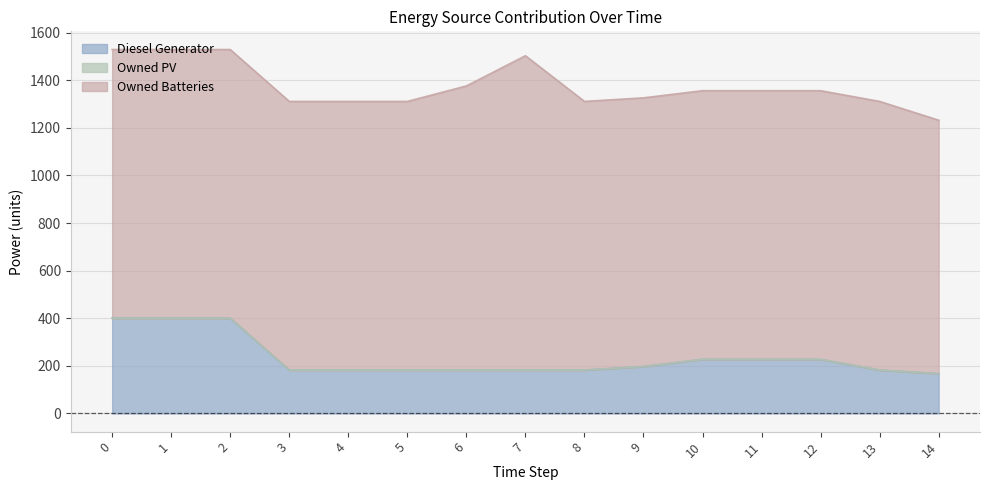

At 10, list the series in order from smallest to largest.

Owned PV, Diesel Generator, Owned Batteries